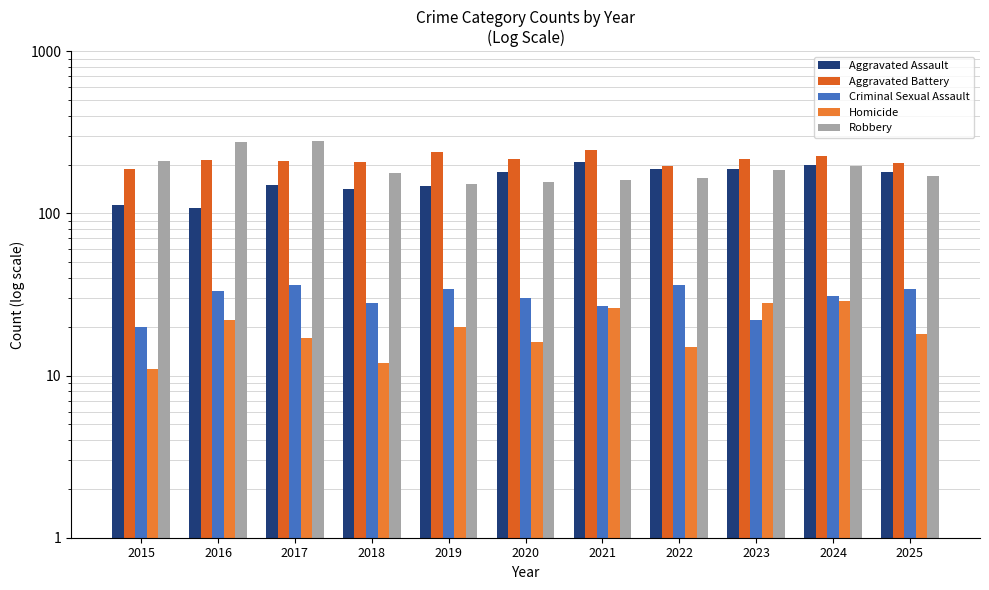

What is the highest value of the Aggravated Assault series?

206